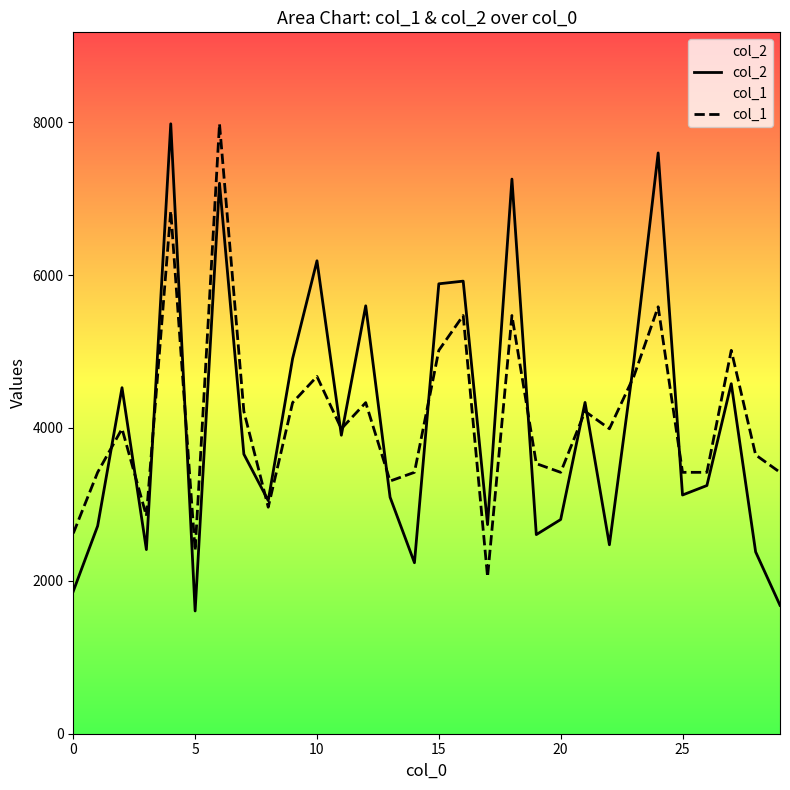

Does the chart have visible grid lines?

No